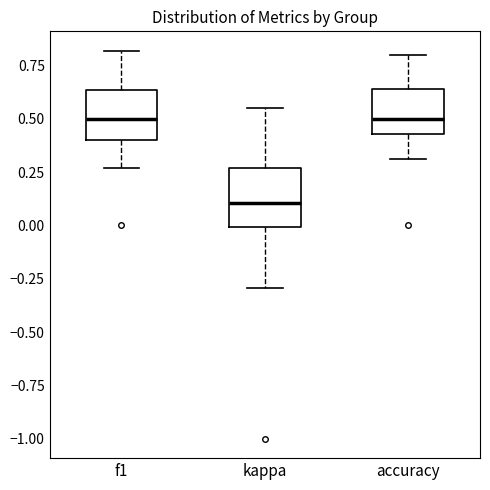

Where does the upper whisker of the box for accuracy end on the y-axis? The values are not printed on the chart, so give them approximately, as read against the axis.

0.80